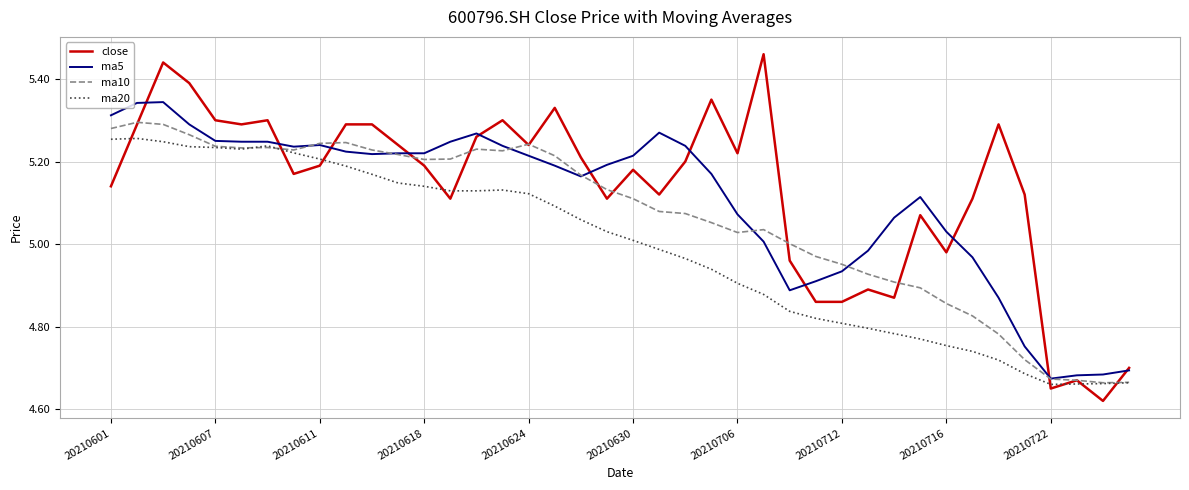

Which series has the widest spread of values?

close